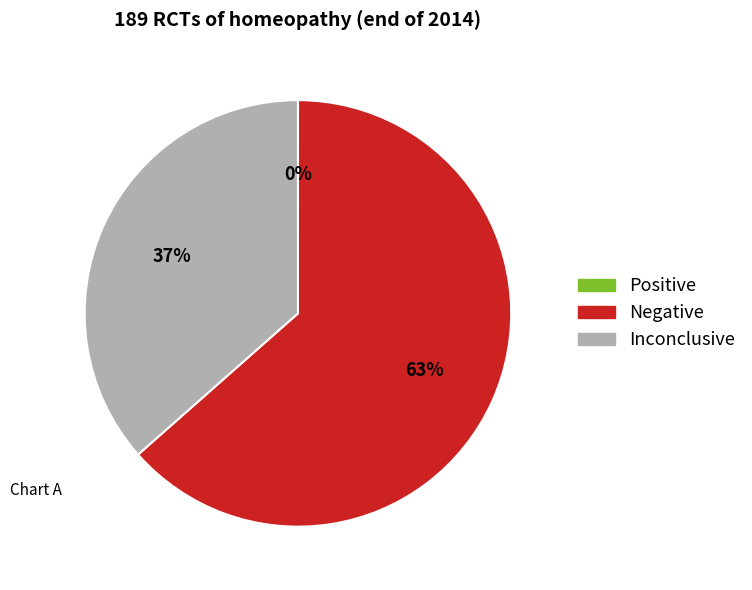

Is it true that Negative is 57% of the pie?

False